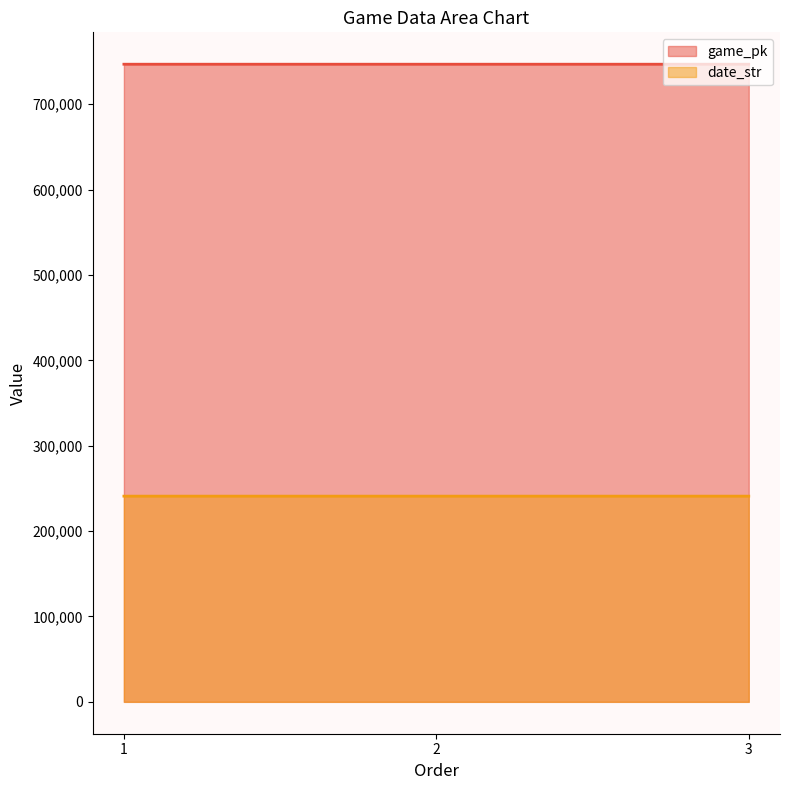

Reading left to right, what are all the values shown in this chart?

game_pk: 746825	746826	746824
date_str: 240922	240921	240920